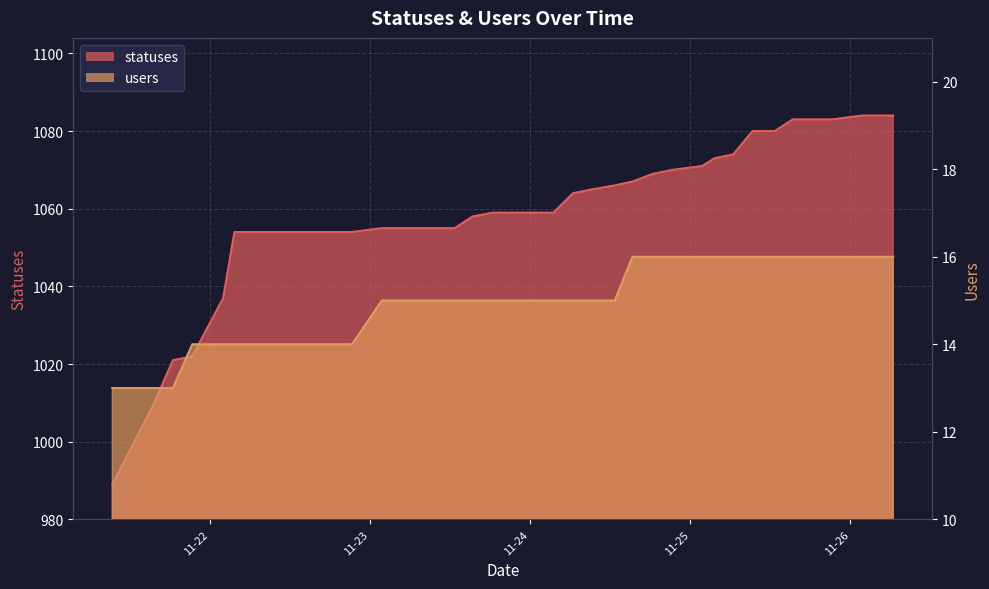

How many lines are shown in the chart?

2